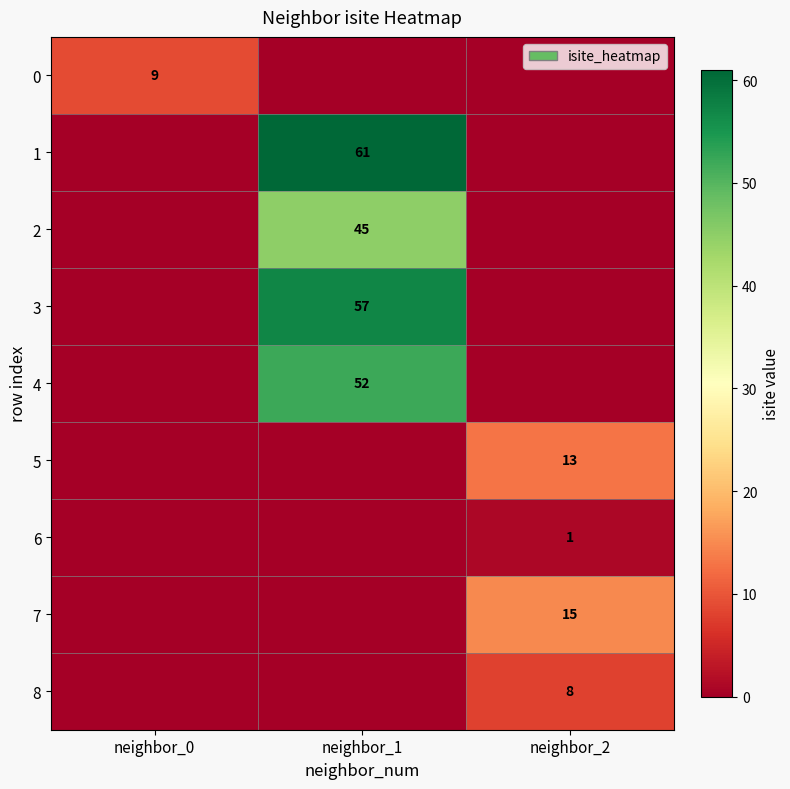

Is it true that 8 equals 2 at neighbor_2?

False